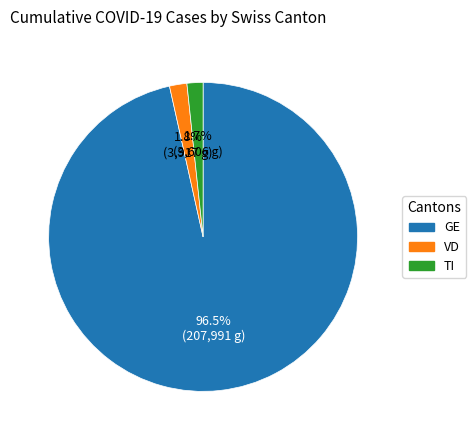

What is the largest slice in the pie chart?

GE